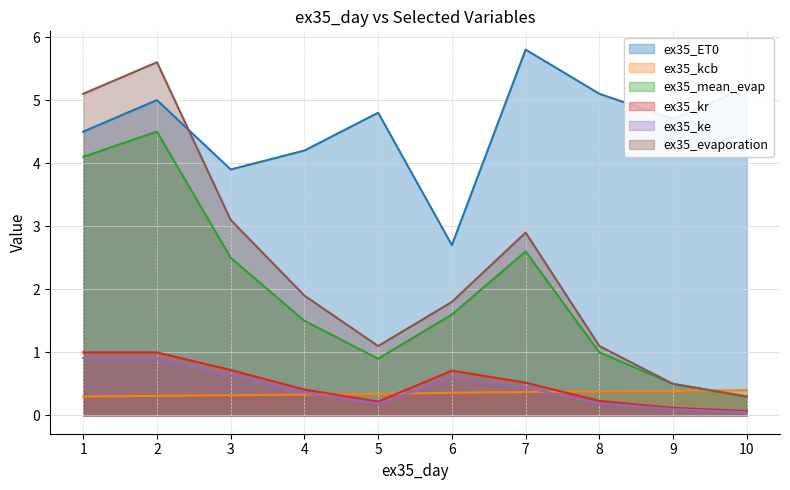

At which label does ex35_ke reach its peak?

1